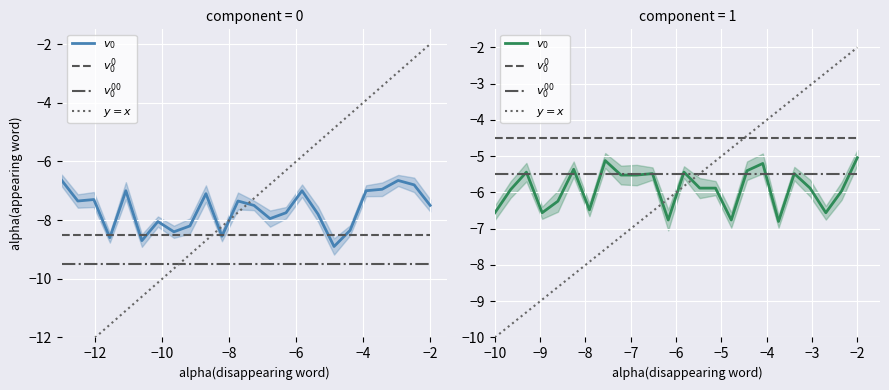

Is this an area chart (filled region under the line)?

No